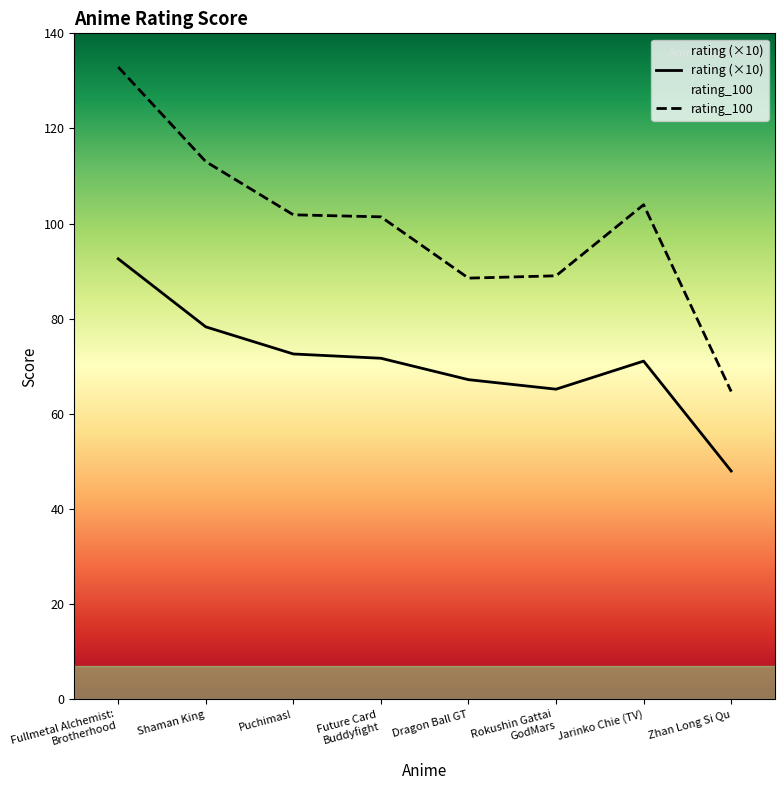

What value does the rating_100 series have at Future Card
Buddyfight?

101.4